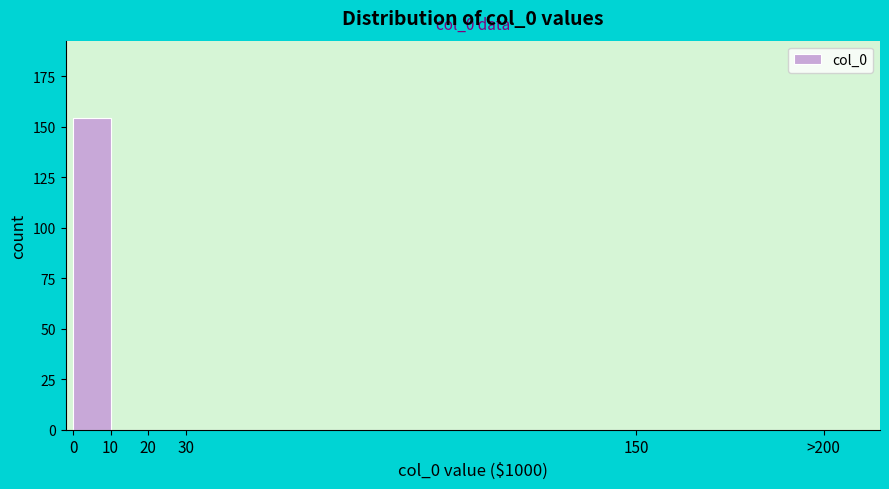

Reading left to right, extract all data points from this chart.

0=154	10=0	20=0	30=0	150=0	>200=0